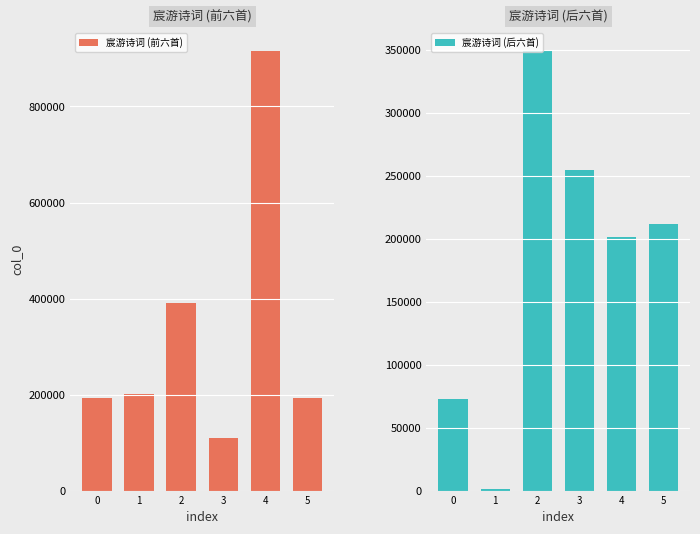

Rank the categories by 宸游诗词 (前六首) value from highest to lowest.

4, 2, 1, 0, 5, 3